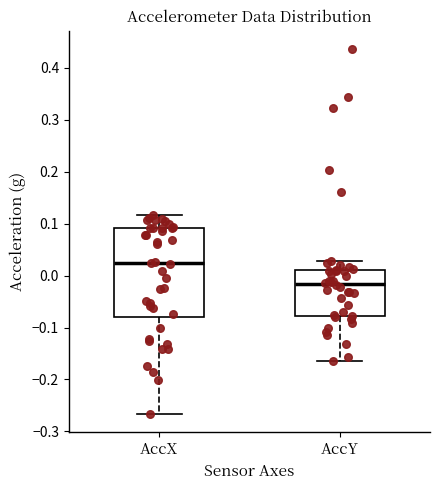

Reading left to right, read every box against the y-axis: the position of its median line, the range the box covers, and the ends of its whiskers. The values are not printed on the chart, so give them approximately, as read against the axis.

AccX: median 0.02, box -0.08 to 0.09, whiskers -0.27 to 0.12
AccY: median -0.02, box -0.08 to 0.01, whiskers -0.17 to 0.03